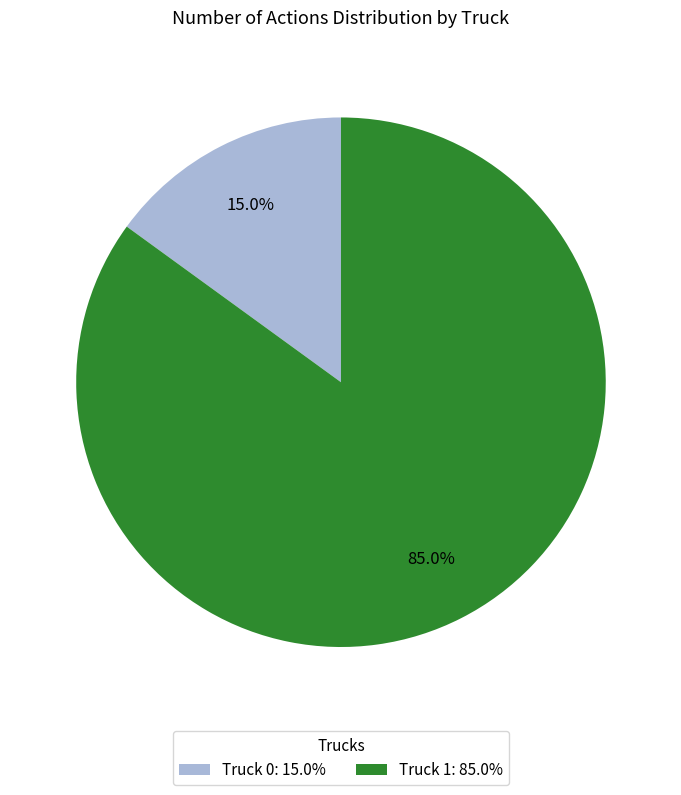

Rank the categories by value from lowest to highest.

Truck 0, Truck 1